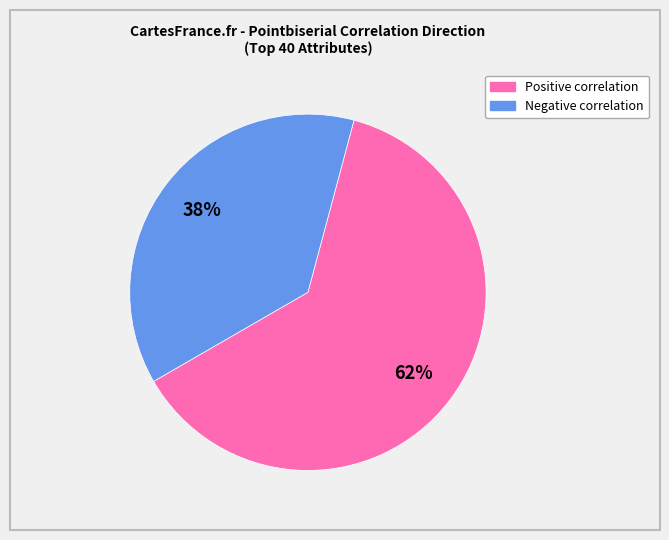

Is there a majority slice in this chart?

Yes